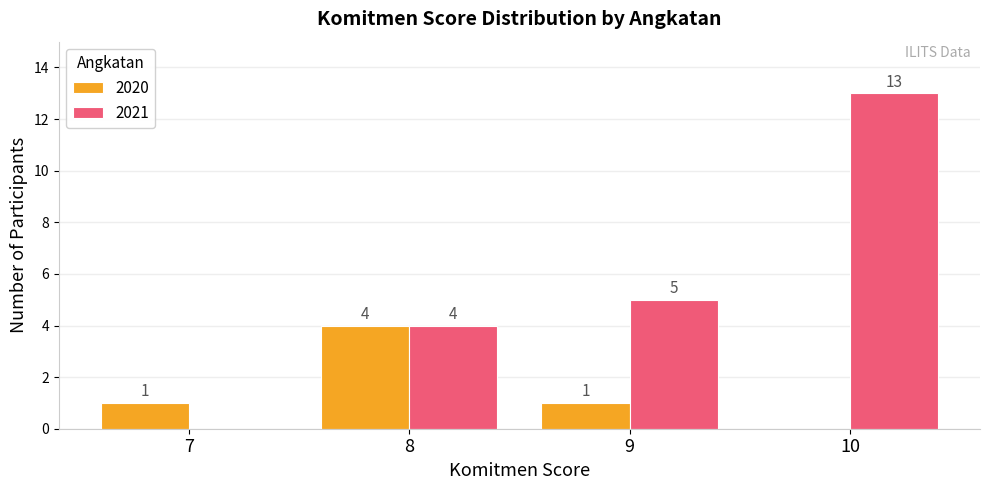

The 2021 series shows 23 at 10. True or false?

False